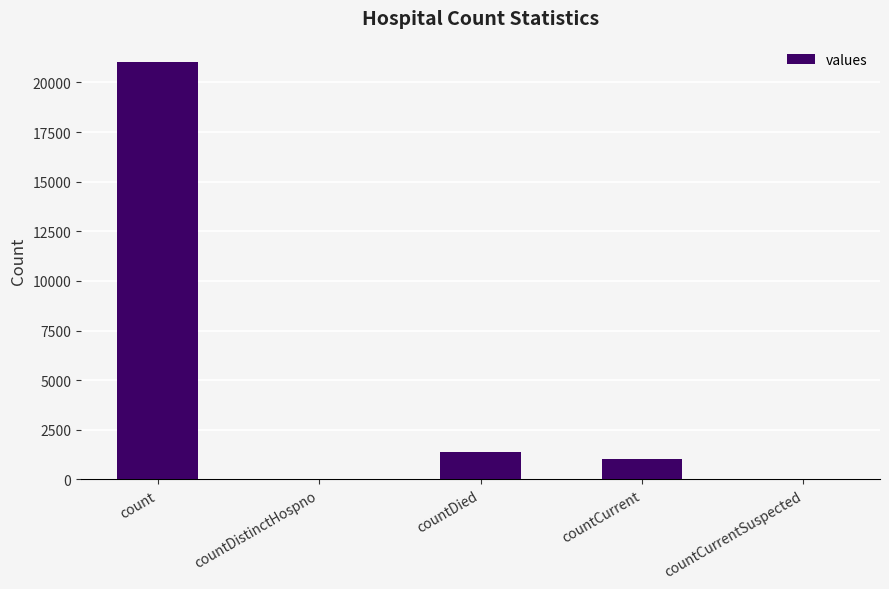

The value at countDied is 1405. True or false?

True